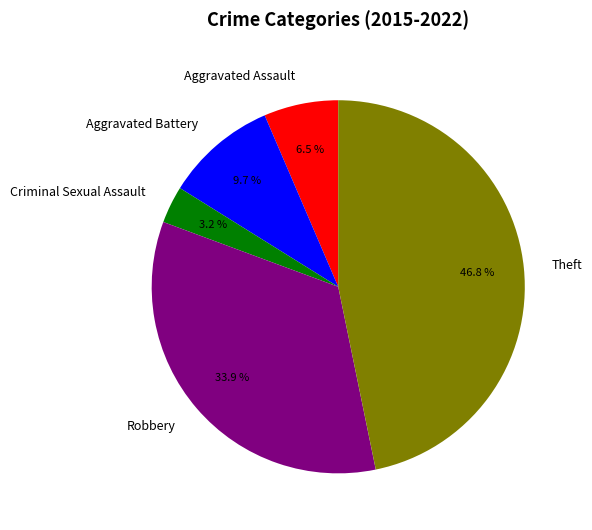

To the nearest percent, what is the difference between the largest and smallest slice percentages?

44%